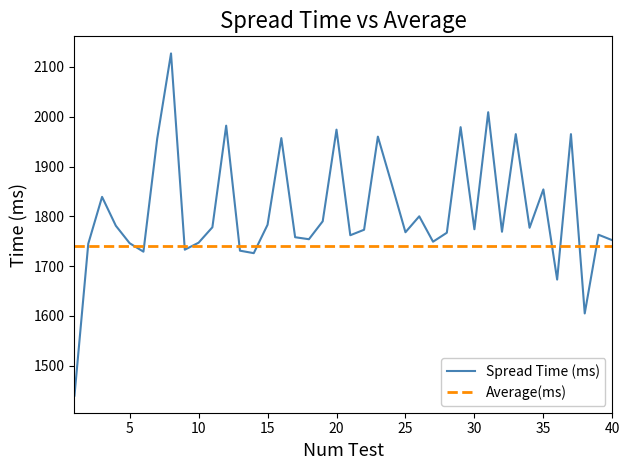

What is the minimum value shown in the chart?

1440.0